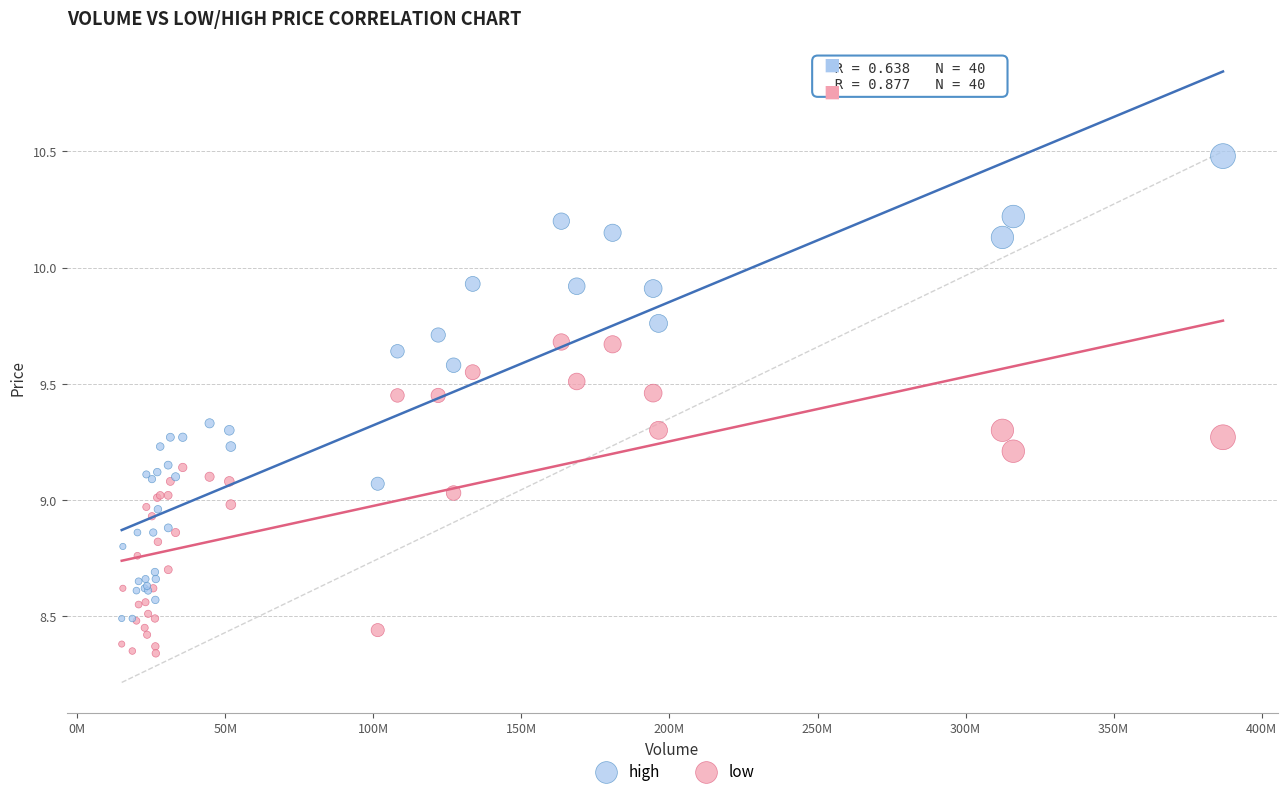

What are all the series names shown in the legend?

high, low